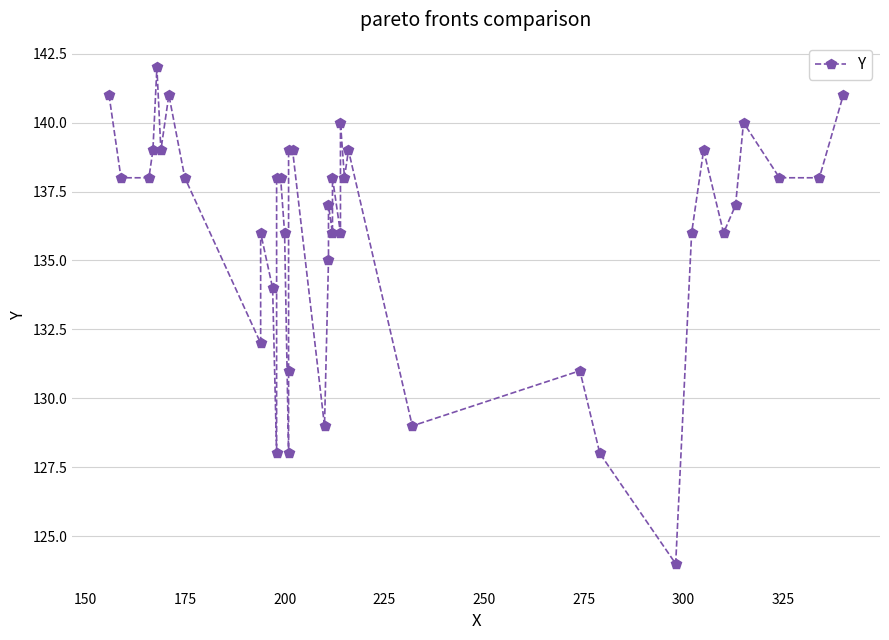

Reading left to right, list all the values displayed in this chart.

141	138	138	139	142	139	141	138	132	136	134	128	138	138	136	128	131	139	139	129	135	137	136	138	136	140	138	139	129	131	128	124	136	139	136	137	140	138	138	141